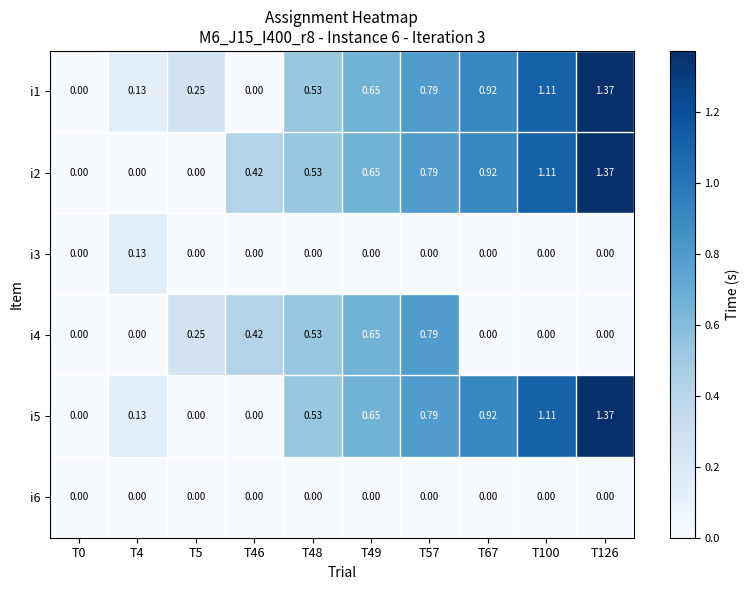

Is the value of i2 at T126 greater than the value of i5 at T48?

Yes